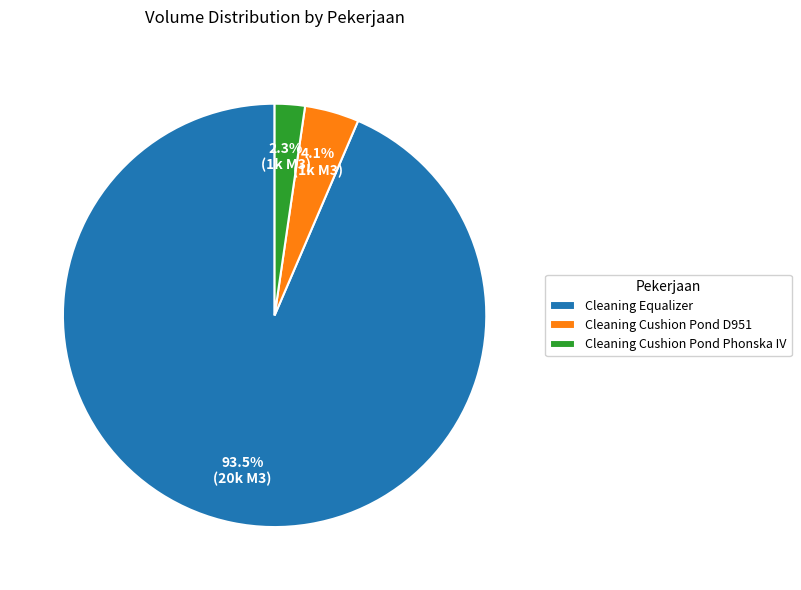

True or false: Cleaning Cushion Pond D951 accounts for 9% of the total.

False